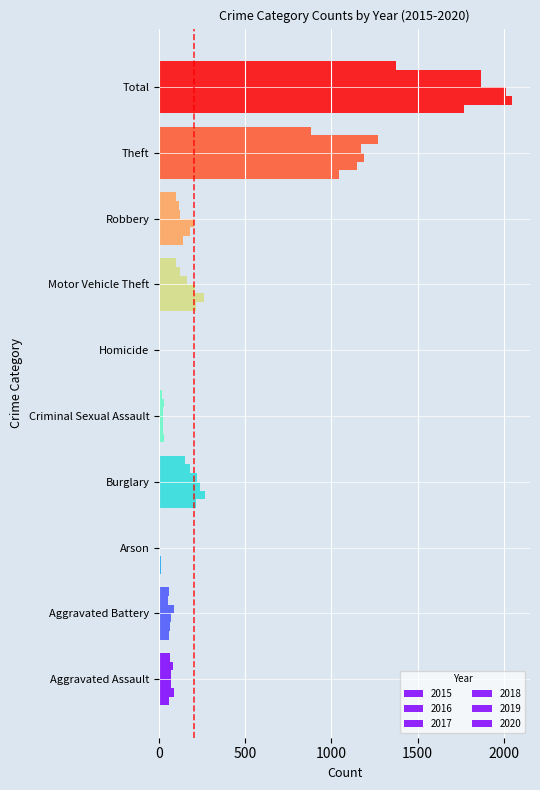

What is the total value across all series at Homicide?

26